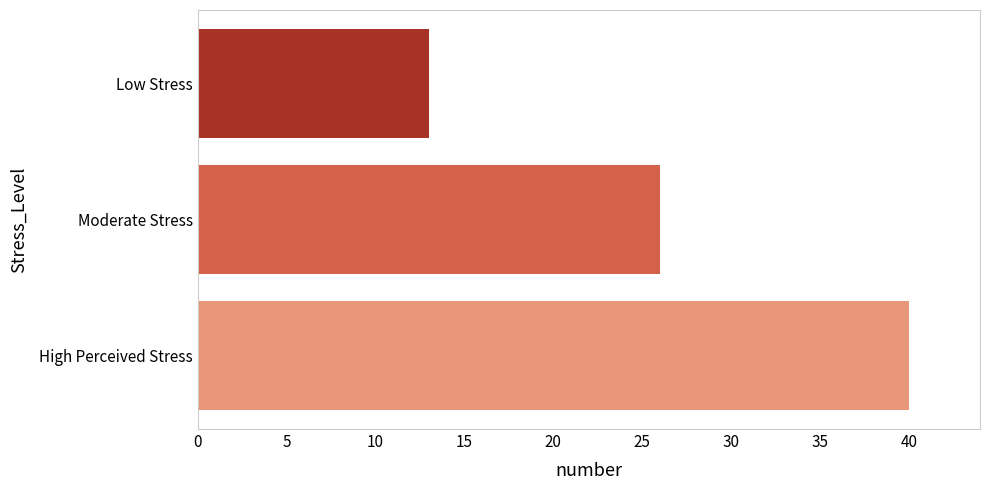

What is the average value?

26